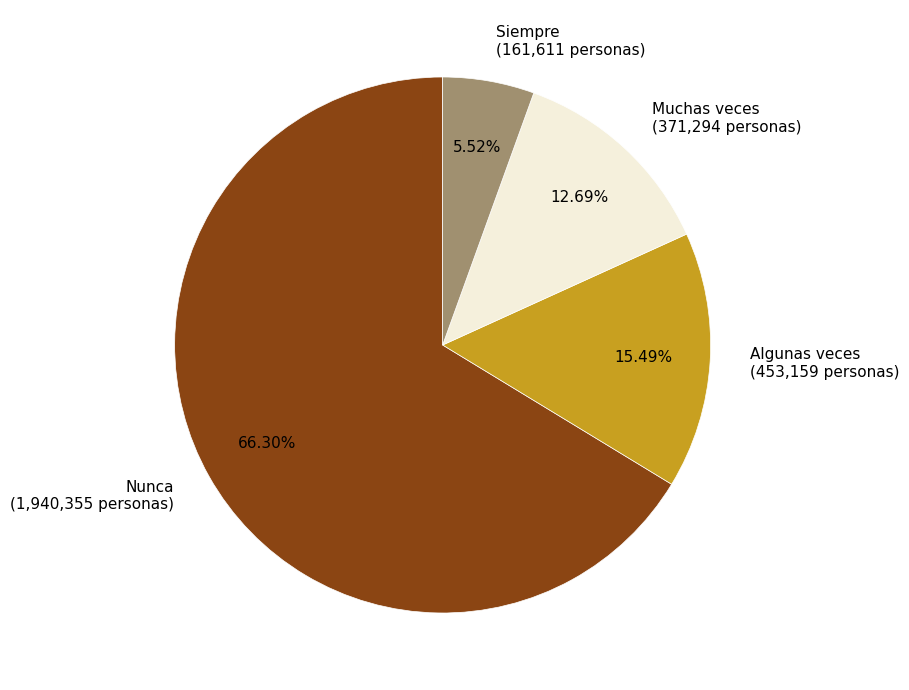

What is the majority slice?

Nunca